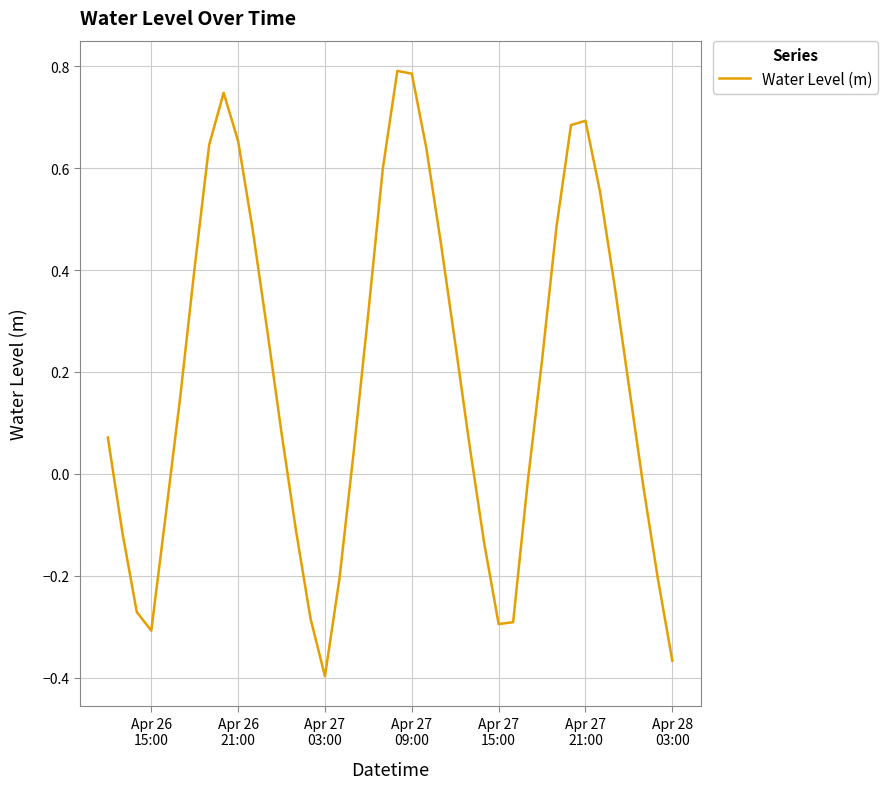

Is this an area chart (filled region under the line)?

No